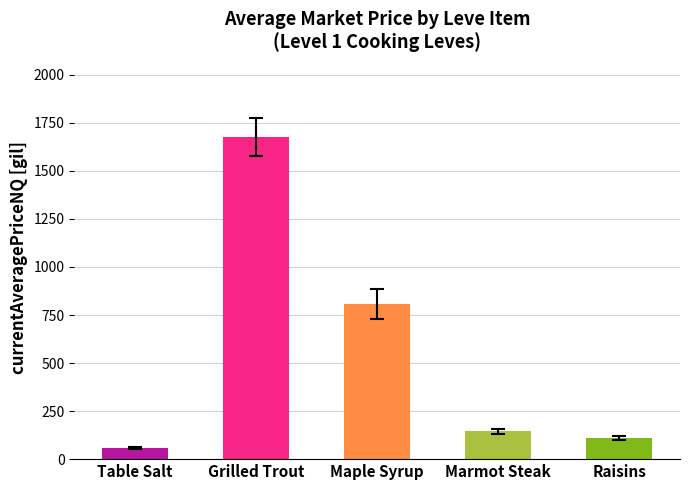

Reading left to right, what are all the values shown in this chart?

Table Salt=56.9	Grilled Trout=1676.3	Maple Syrup=807.2	Marmot Steak=143.9	Raisins=111.3